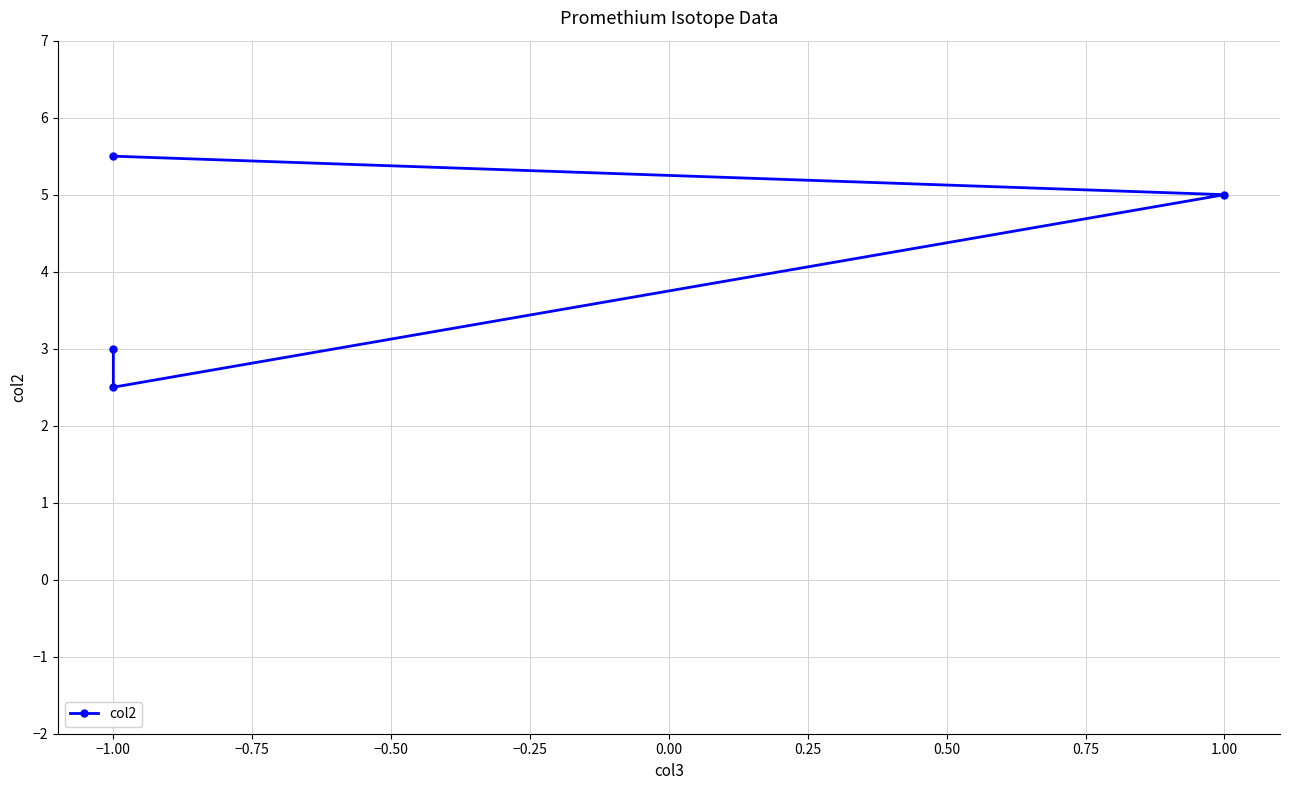

Count the values in the range 3 to 5.

2